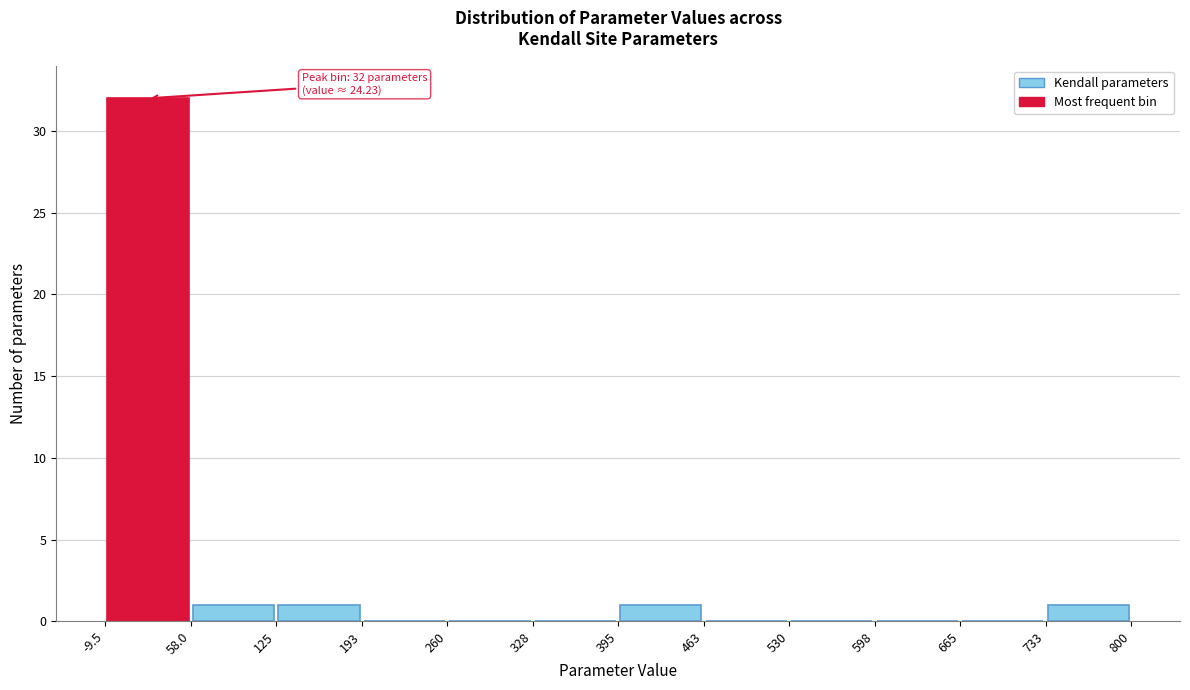

Over which range of the x-axis is the bar tallest?

-9.5 to 58.0